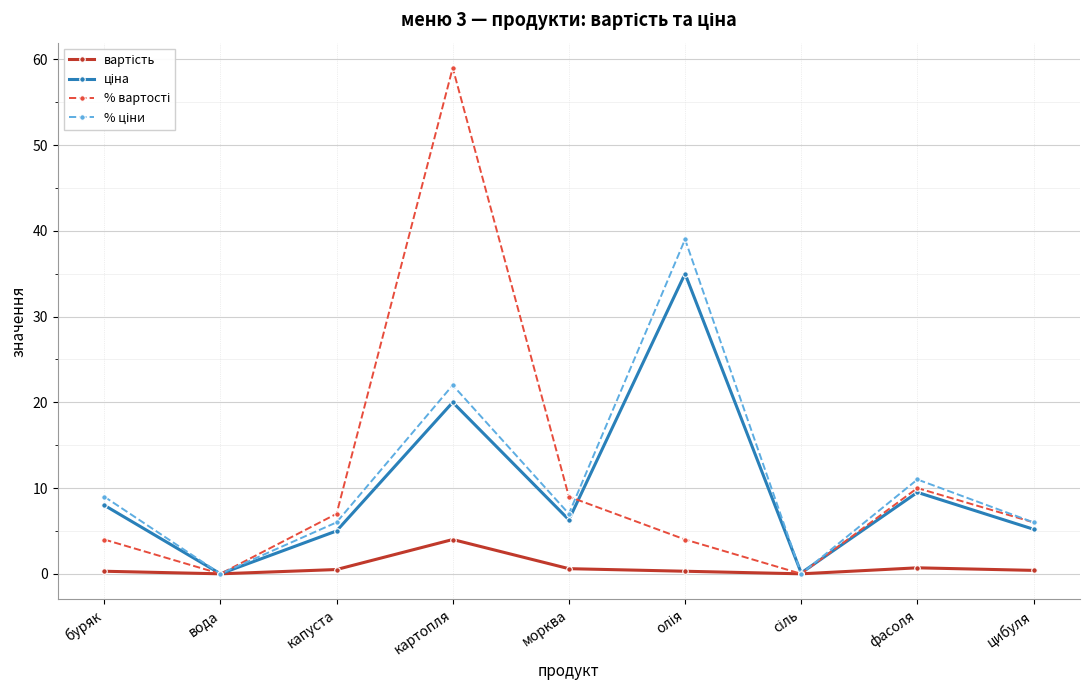

What is the greatest value displayed?

59.0